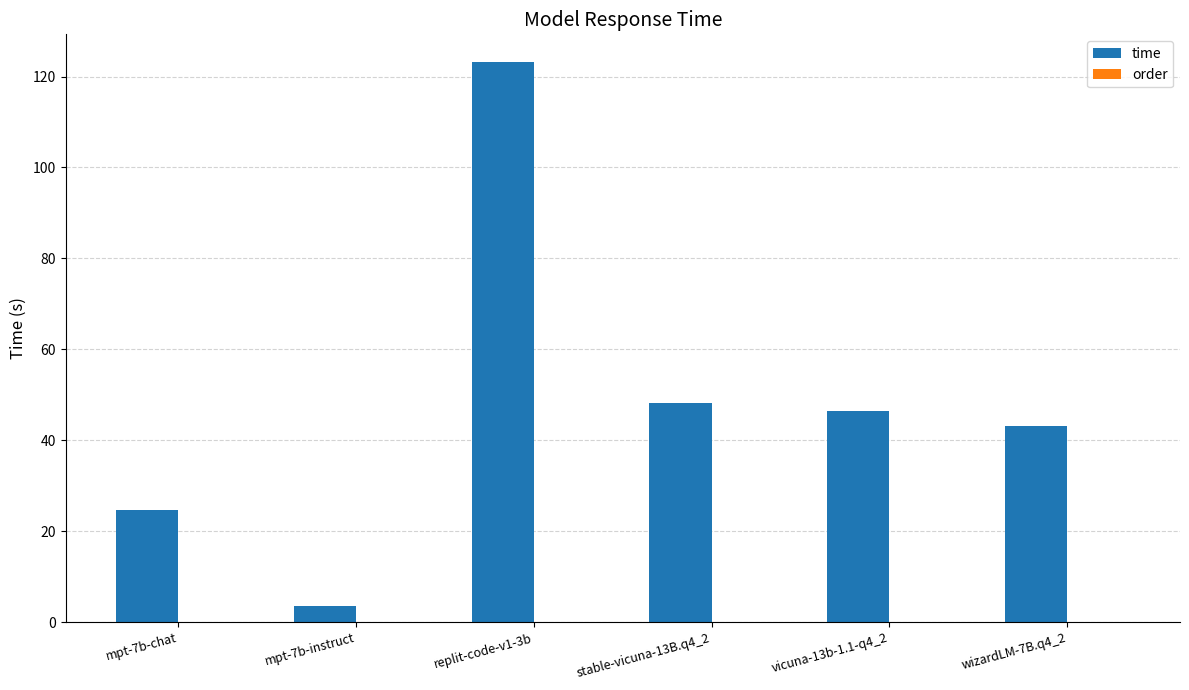

Between vicuna-13b-1.1-q4_2 and wizardLM-7B.q4_2, which is larger?

vicuna-13b-1.1-q4_2